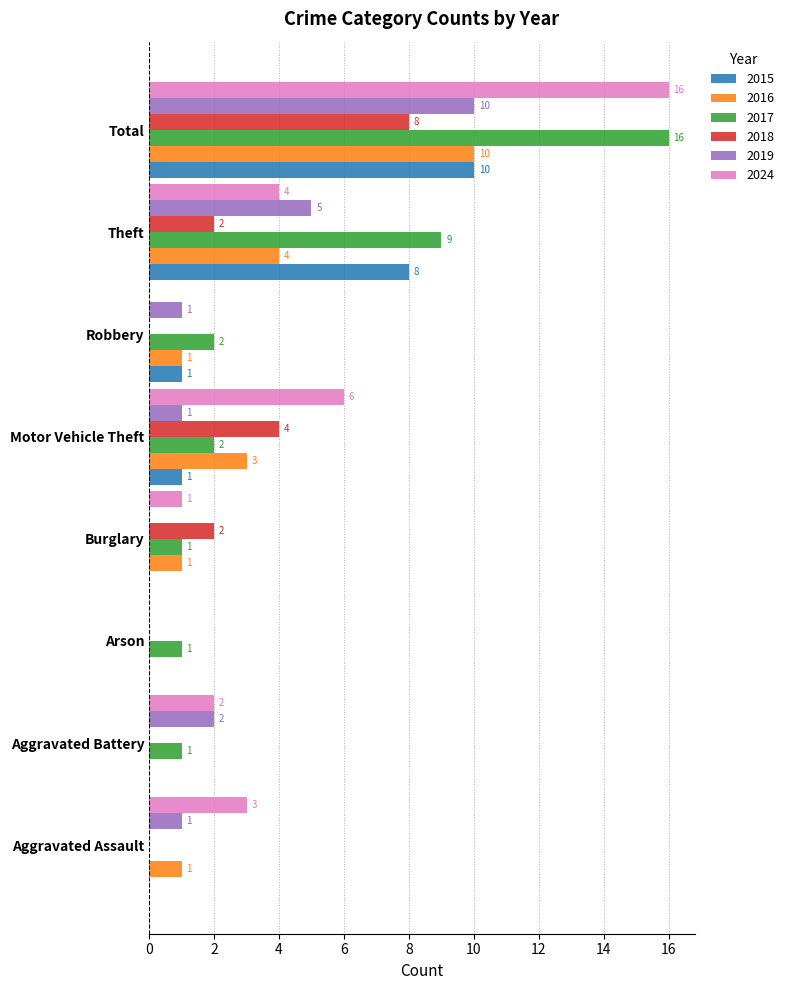

The 2015 series shows 2 at Motor Vehicle Theft. True or false?

False